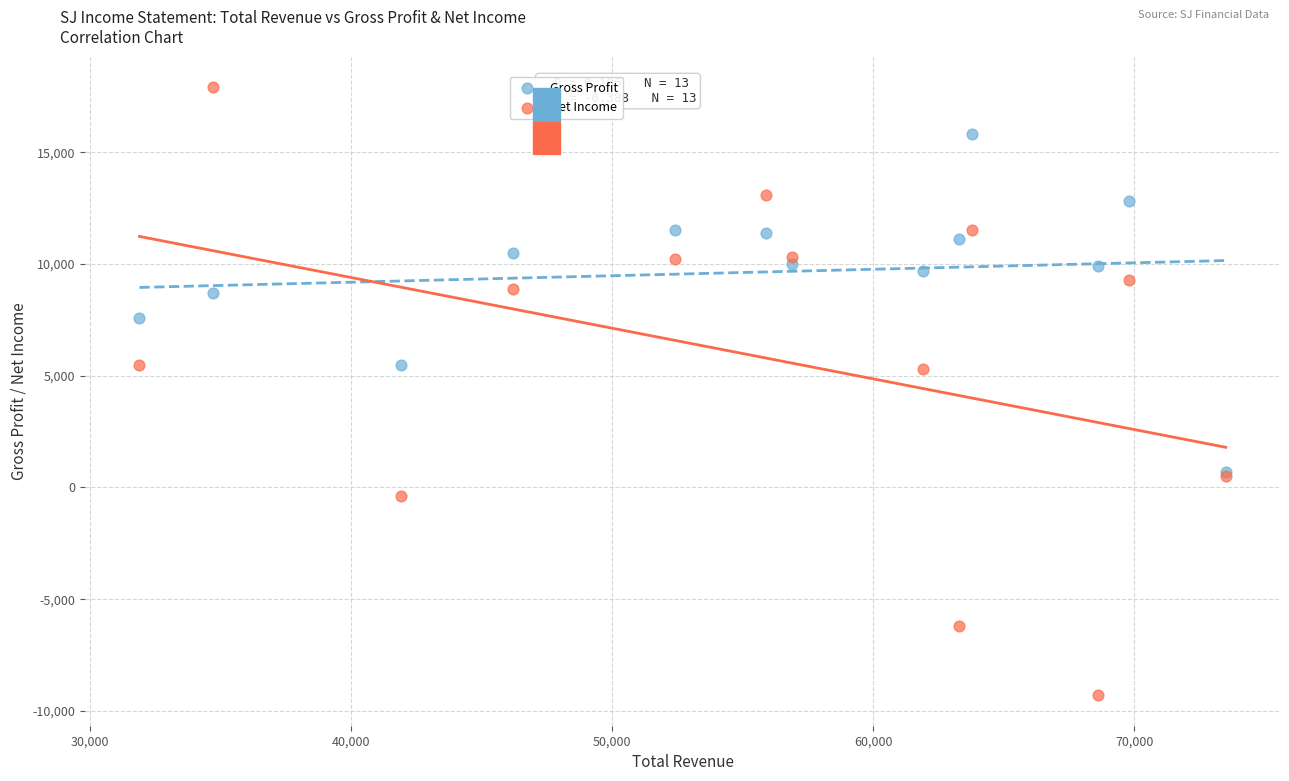

What are all the series names shown in the legend?

Gross Profit, Net Income